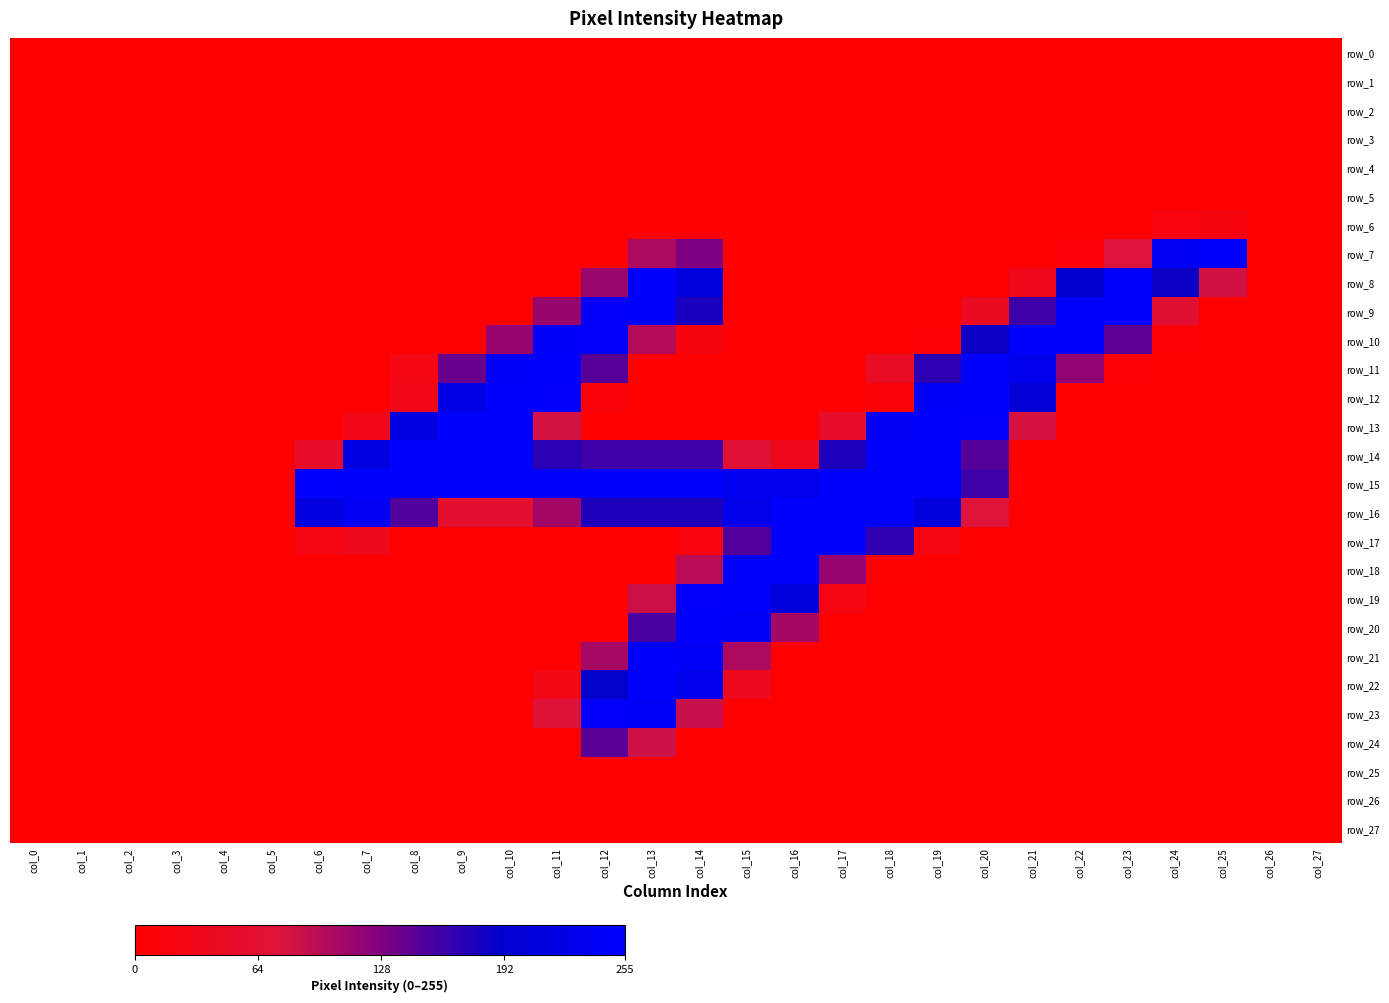

Reading left to right, list all the values displayed in this chart.

row_0: col_0=0	col_1=0	col_2=0	col_3=0	col_4=0	col_5=0	col_6=0	col_7=0	col_8=0	col_9=0	col_10=0	col_11=0	col_12=0	col_13=0	col_14=0	col_15=0	col_16=0	col_17=0	col_18=0	col_19=0	col_20=0	col_21=0	col_22=0	col_23=0	col_24=0	col_25=0	col_26=0	col_27=0
row_1: col_0=0	col_1=0	col_2=0	col_3=0	col_4=0	col_5=0	col_6=0	col_7=0	col_8=0	col_9=0	col_10=0	col_11=0	col_12=0	col_13=0	col_14=0	col_15=0	col_16=0	col_17=0	col_18=0	col_19=0	col_20=0	col_21=0	col_22=0	col_23=0	col_24=0	col_25=0	col_26=0	col_27=0
row_2: col_0=0	col_1=0	col_2=0	col_3=0	col_4=0	col_5=0	col_6=0	col_7=0	col_8=0	col_9=0	col_10=0	col_11=0	col_12=0	col_13=0	col_14=0	col_15=0	col_16=0	col_17=0	col_18=0	col_19=0	col_20=0	col_21=0	col_22=0	col_23=0	col_24=0	col_25=0	col_26=0	col_27=0
row_3: col_0=0	col_1=0	col_2=0	col_3=0	col_4=0	col_5=0	col_6=0	col_7=0	col_8=0	col_9=0	col_10=0	col_11=0	col_12=0	col_13=0	col_14=0	col_15=0	col_16=0	col_17=0	col_18=0	col_19=0	col_20=0	col_21=0	col_22=0	col_23=0	col_24=0	col_25=0	col_26=0	col_27=0
row_4: col_0=0	col_1=0	col_2=0	col_3=0	col_4=0	col_5=0	col_6=0	col_7=0	col_8=0	col_9=0	col_10=0	col_11=0	col_12=0	col_13=0	col_14=0	col_15=0	col_16=0	col_17=0	col_18=0	col_19=0	col_20=0	col_21=0	col_22=0	col_23=0	col_24=0	col_25=0	col_26=0	col_27=0
row_5: col_0=0	col_1=0	col_2=0	col_3=0	col_4=0	col_5=0	col_6=0	col_7=0	col_8=0	col_9=0	col_10=0	col_11=0	col_12=0	col_13=0	col_14=0	col_15=0	col_16=0	col_17=0	col_18=0	col_19=0	col_20=0	col_21=0	col_22=0	col_23=0	col_24=0	col_25=0	col_26=0	col_27=0
row_6: col_0=0	col_1=0	col_2=0	col_3=0	col_4=0	col_5=0	col_6=0	col_7=0	col_8=0	col_9=0	col_10=0	col_11=0	col_12=0	col_13=0	col_14=0	col_15=0	col_16=0	col_17=0	col_18=0	col_19=0	col_20=0	col_21=0	col_22=0	col_23=0	col_24=16	col_25=18	col_26=0	col_27=0
row_7: col_0=0	col_1=0	col_2=0	col_3=0	col_4=0	col_5=0	col_6=0	col_7=0	col_8=0	col_9=0	col_10=0	col_11=0	col_12=1	col_13=103	col_14=128	col_15=0	col_16=0	col_17=0	col_18=0	col_19=0	col_20=0	col_21=0	col_22=10	col_23=75	col_24=240	col_25=253	col_26=0	col_27=0
row_8: col_0=0	col_1=0	col_2=0	col_3=0	col_4=0	col_5=0	col_6=0	col_7=0	col_8=0	col_9=0	col_10=0	col_11=0	col_12=112	col_13=253	col_14=212	col_15=0	col_16=0	col_17=0	col_18=0	col_19=0	col_20=0	col_21=33	col_22=193	col_23=253	col_24=185	col_25=82	col_26=0	col_27=0
row_9: col_0=0	col_1=0	col_2=0	col_3=0	col_4=0	col_5=0	col_6=0	col_7=0	col_8=0	col_9=0	col_10=0	col_11=114	col_12=251	col_13=253	col_14=179	col_15=0	col_16=0	col_17=0	col_18=0	col_19=0	col_20=42	col_21=160	col_22=253	col_23=253	col_24=65	col_25=0	col_26=0	col_27=0
row_10: col_0=0	col_1=0	col_2=0	col_3=0	col_4=0	col_5=0	col_6=0	col_7=0	col_8=0	col_9=0	col_10=115	col_11=248	col_12=251	col_13=99	col_14=18	col_15=0	col_16=0	col_17=0	col_18=0	col_19=5	col_20=185	col_21=253	col_22=253	col_23=144	col_24=7	col_25=0	col_26=0	col_27=0
row_11: col_0=0	col_1=0	col_2=0	col_3=0	col_4=0	col_5=0	col_6=0	col_7=0	col_8=23	col_9=139	col_10=248	col_11=253	col_12=148	col_13=0	col_14=0	col_15=0	col_16=0	col_17=0	col_18=48	col_19=169	col_20=253	col_21=233	col_22=117	col_23=6	col_24=0	col_25=0	col_26=0	col_27=0
row_12: col_0=0	col_1=0	col_2=0	col_3=0	col_4=0	col_5=0	col_6=0	col_7=0	col_8=32	col_9=223	col_10=253	col_11=251	col_12=11	col_13=0	col_14=0	col_15=0	col_16=0	col_17=0	col_18=11	col_19=249	col_20=253	col_21=203	col_22=0	col_23=0	col_24=0	col_25=0	col_26=0	col_27=0
row_13: col_0=0	col_1=0	col_2=0	col_3=0	col_4=0	col_5=0	col_6=0	col_7=32	col_8=217	col_9=253	col_10=253	col_11=81	col_12=0	col_13=0	col_14=0	col_15=0	col_16=0	col_17=54	col_18=243	col_19=253	col_20=251	col_21=80	col_22=0	col_23=0	col_24=0	col_25=0	col_26=0	col_27=0
row_14: col_0=0	col_1=0	col_2=0	col_3=0	col_4=0	col_5=0	col_6=51	col_7=217	col_8=253	col_9=253	col_10=253	col_11=170	col_12=160	col_13=160	col_14=160	col_15=68	col_16=33	col_17=176	col_18=253	col_19=253	col_20=149	col_21=0	col_22=0	col_23=0	col_24=0	col_25=0	col_26=0	col_27=0
row_15: col_0=0	col_1=0	col_2=0	col_3=0	col_4=0	col_5=0	col_6=255	col_7=253	col_8=253	col_9=253	col_10=253	col_11=253	col_12=253	col_13=253	col_14=253	col_15=236	col_16=236	col_17=253	col_18=253	col_19=253	col_20=160	col_21=0	col_22=0	col_23=0	col_24=0	col_25=0	col_26=0	col_27=0
row_16: col_0=0	col_1=0	col_2=0	col_3=0	col_4=0	col_5=0	col_6=218	col_7=243	col_8=151	col_9=59	col_10=59	col_11=108	col_12=176	col_13=176	col_14=176	col_15=230	col_16=253	col_17=253	col_18=253	col_19=214	col_20=74	col_21=0	col_22=0	col_23=0	col_24=0	col_25=0	col_26=0	col_27=0
row_17: col_0=0	col_1=0	col_2=0	col_3=0	col_4=0	col_5=0	col_6=22	col_7=35	col_8=0	col_9=0	col_10=0	col_11=0	col_12=0	col_13=0	col_14=16	col_15=150	col_16=253	col_17=253	col_18=167	col_19=22	col_20=0	col_21=0	col_22=0	col_23=0	col_24=0	col_25=0	col_26=0	col_27=0
row_18: col_0=0	col_1=0	col_2=0	col_3=0	col_4=0	col_5=0	col_6=0	col_7=0	col_8=0	col_9=0	col_10=0	col_11=0	col_12=0	col_13=0	col_14=95	col_15=253	col_16=253	col_17=115	col_18=3	col_19=0	col_20=0	col_21=0	col_22=0	col_23=0	col_24=0	col_25=0	col_26=0	col_27=0
row_19: col_0=0	col_1=0	col_2=0	col_3=0	col_4=0	col_5=0	col_6=0	col_7=0	col_8=0	col_9=0	col_10=0	col_11=0	col_12=0	col_13=85	col_14=252	col_15=253	col_16=208	col_17=20	col_18=0	col_19=0	col_20=0	col_21=0	col_22=0	col_23=0	col_24=0	col_25=0	col_26=0	col_27=0
row_20: col_0=0	col_1=0	col_2=0	col_3=0	col_4=0	col_5=0	col_6=0	col_7=0	col_8=0	col_9=0	col_10=0	col_11=0	col_12=1	col_13=155	col_14=253	col_15=246	col_16=107	col_17=0	col_18=0	col_19=0	col_20=0	col_21=0	col_22=0	col_23=0	col_24=0	col_25=0	col_26=0	col_27=0
row_21: col_0=0	col_1=0	col_2=0	col_3=0	col_4=0	col_5=0	col_6=0	col_7=0	col_8=0	col_9=0	col_10=0	col_11=0	col_12=106	col_13=253	col_14=246	col_15=103	col_16=0	col_17=0	col_18=0	col_19=0	col_20=0	col_21=0	col_22=0	col_23=0	col_24=0	col_25=0	col_26=0	col_27=0
row_22: col_0=0	col_1=0	col_2=0	col_3=0	col_4=0	col_5=0	col_6=0	col_7=0	col_8=0	col_9=0	col_10=0	col_11=28	col_12=190	col_13=253	col_14=231	col_15=36	col_16=0	col_17=0	col_18=0	col_19=0	col_20=0	col_21=0	col_22=0	col_23=0	col_24=0	col_25=0	col_26=0	col_27=0
row_23: col_0=0	col_1=0	col_2=0	col_3=0	col_4=0	col_5=0	col_6=0	col_7=0	col_8=0	col_9=0	col_10=0	col_11=72	col_12=250	col_13=246	col_14=88	col_15=0	col_16=0	col_17=0	col_18=0	col_19=0	col_20=0	col_21=0	col_22=0	col_23=0	col_24=0	col_25=0	col_26=0	col_27=0
row_24: col_0=0	col_1=0	col_2=0	col_3=0	col_4=0	col_5=0	col_6=0	col_7=0	col_8=0	col_9=0	col_10=0	col_11=0	col_12=146	col_13=84	col_14=0	col_15=0	col_16=0	col_17=0	col_18=0	col_19=0	col_20=0	col_21=0	col_22=0	col_23=0	col_24=0	col_25=0	col_26=0	col_27=0
row_25: col_0=0	col_1=0	col_2=0	col_3=0	col_4=0	col_5=0	col_6=0	col_7=0	col_8=0	col_9=0	col_10=0	col_11=0	col_12=0	col_13=0	col_14=0	col_15=0	col_16=0	col_17=0	col_18=0	col_19=0	col_20=0	col_21=0	col_22=0	col_23=0	col_24=0	col_25=0	col_26=0	col_27=0
row_26: col_0=0	col_1=0	col_2=0	col_3=0	col_4=0	col_5=0	col_6=0	col_7=0	col_8=0	col_9=0	col_10=0	col_11=0	col_12=0	col_13=0	col_14=0	col_15=0	col_16=0	col_17=0	col_18=0	col_19=0	col_20=0	col_21=0	col_22=0	col_23=0	col_24=0	col_25=0	col_26=0	col_27=0
row_27: col_0=0	col_1=0	col_2=0	col_3=0	col_4=0	col_5=0	col_6=0	col_7=0	col_8=0	col_9=0	col_10=0	col_11=0	col_12=0	col_13=0	col_14=0	col_15=0	col_16=0	col_17=0	col_18=0	col_19=0	col_20=0	col_21=0	col_22=0	col_23=0	col_24=0	col_25=0	col_26=0	col_27=0